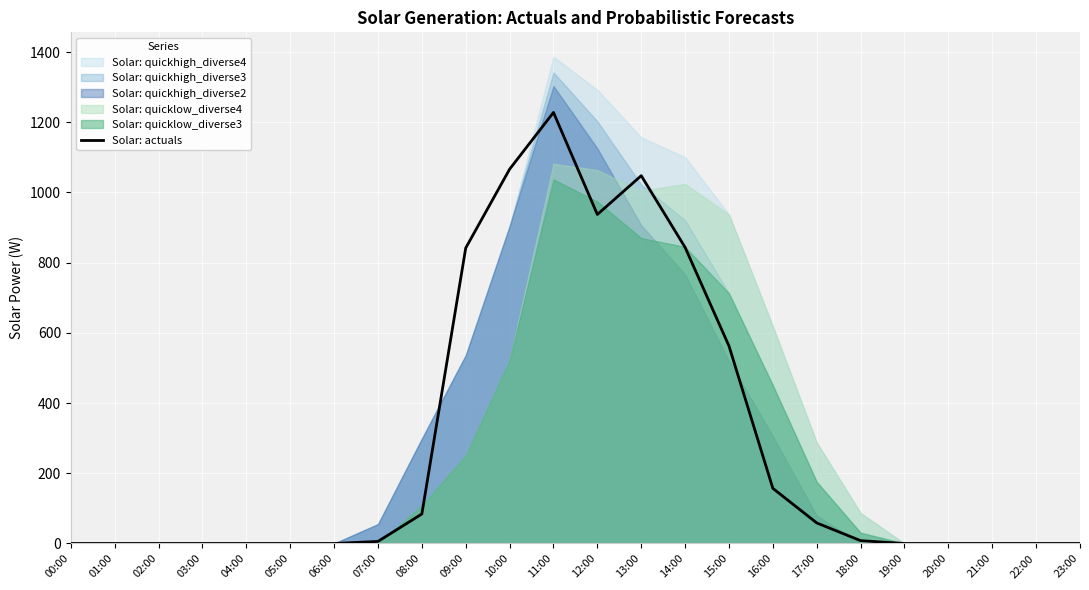

Reading right to left, extract all data points from this chart.

23:00=0.0	22:00=0.0	21:00=0.0	20:00=0.0	19:00=0.0	18:00=8.1	17:00=58.6	16:00=157.0	15:00=562.6	14:00=843.5	13:00=1047.8	12:00=937.3	11:00=1228.0	10:00=1066.3	09:00=841.8	08:00=84.1	07:00=5.9	06:00=0.0	05:00=0.0	04:00=0.0	03:00=0.0	02:00=0.0	01:00=0.0	00:00=0.0